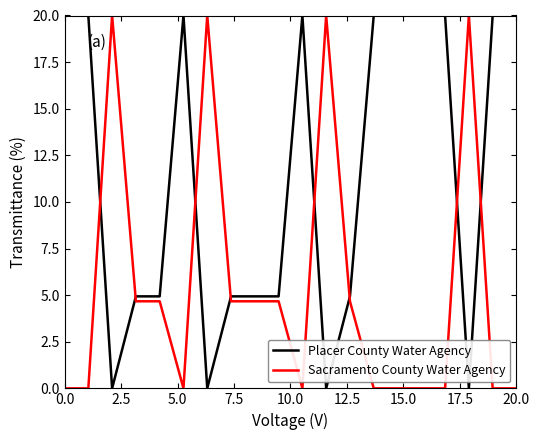

True or false: Sacramento County Water Agency and Placer County Water Agency cross at least once.

True